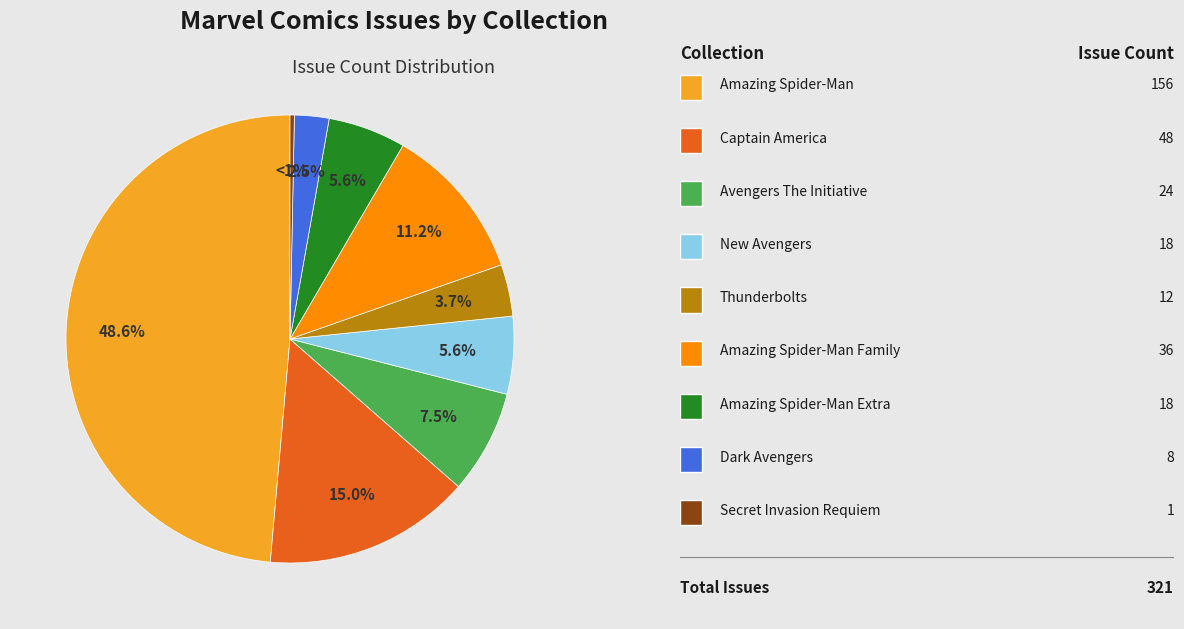

Count the number of slices in the pie.

9